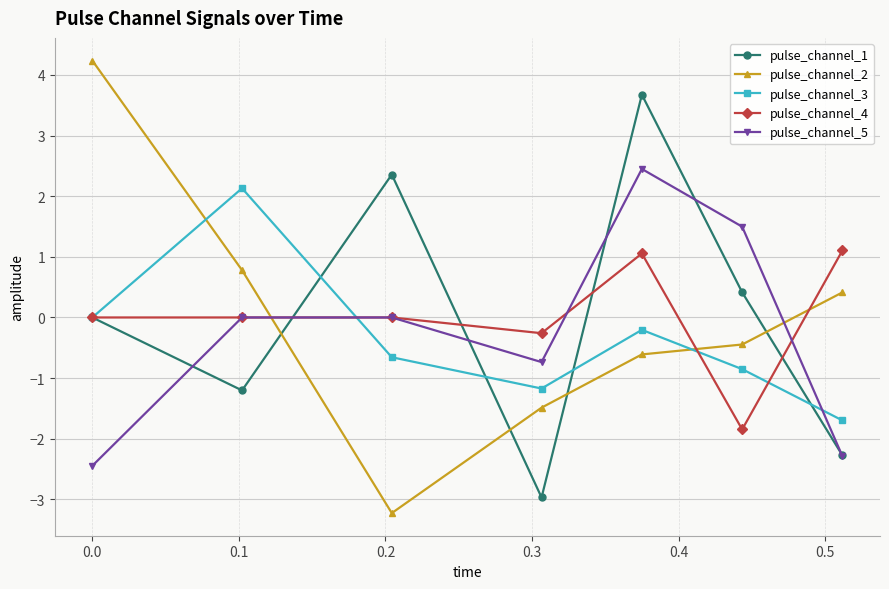

How many data points does each series have?

7